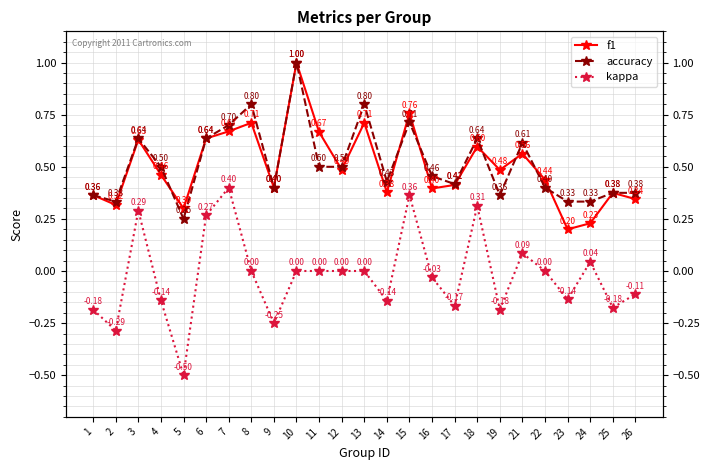

At which label does f1 reach its minimum?

23